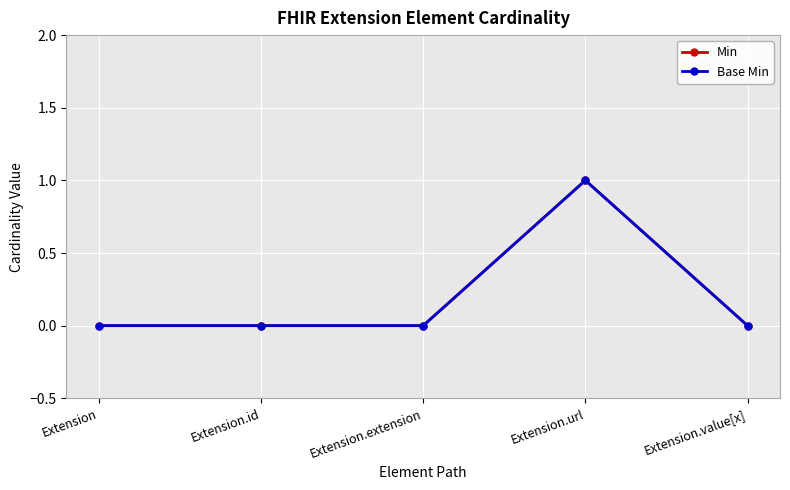

Count the Base Min values in the range 0 to 1.

5